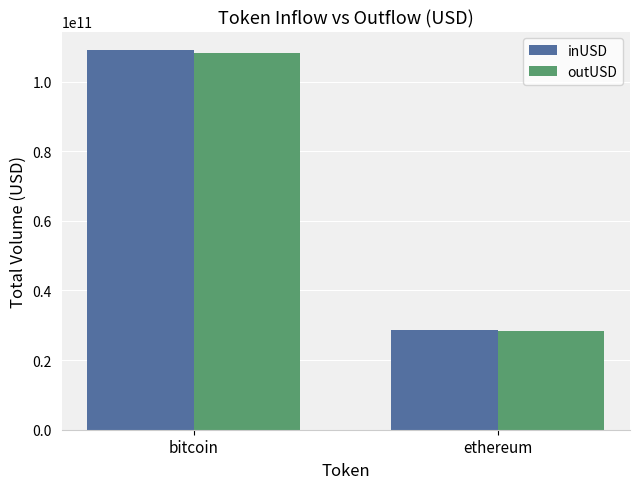

List the labels in order of inUSD value, largest first.

bitcoin, ethereum